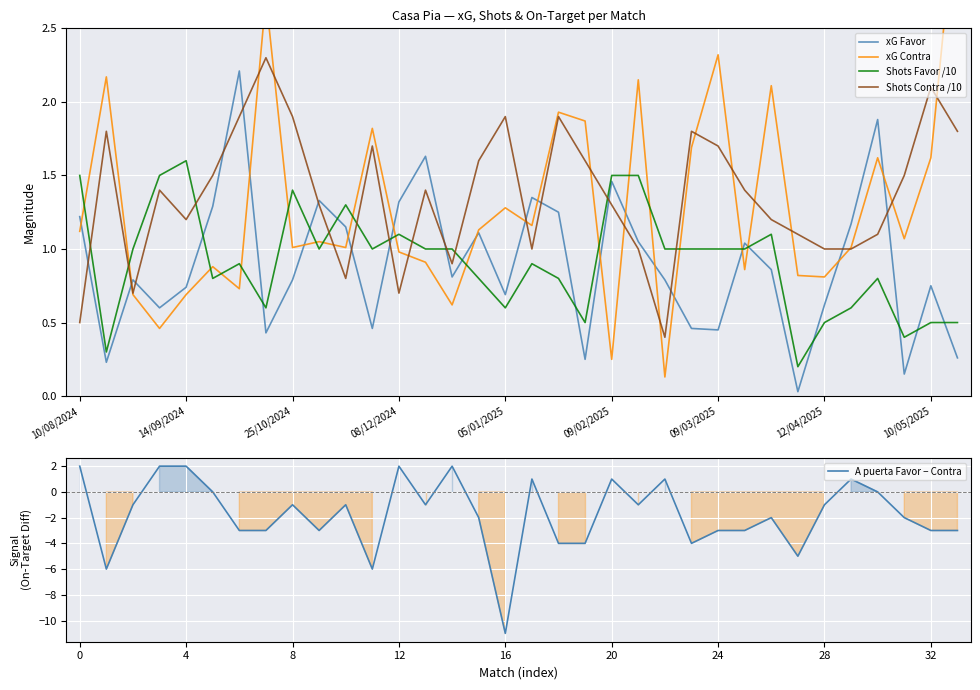

What is the smallest value displayed?

-11.0